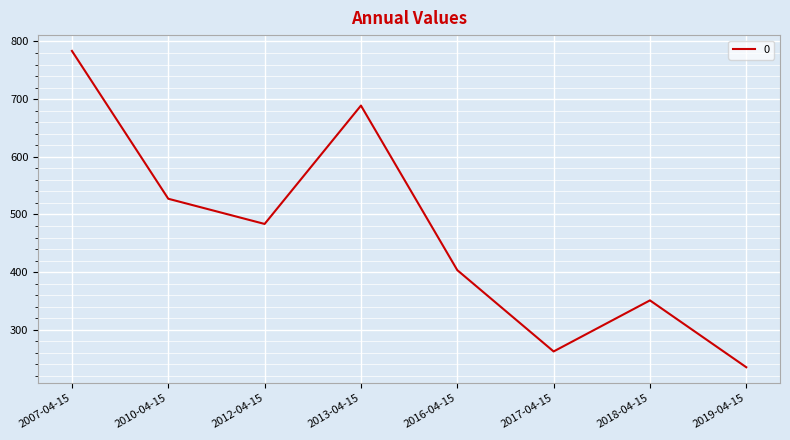

What is the average value?

466.9